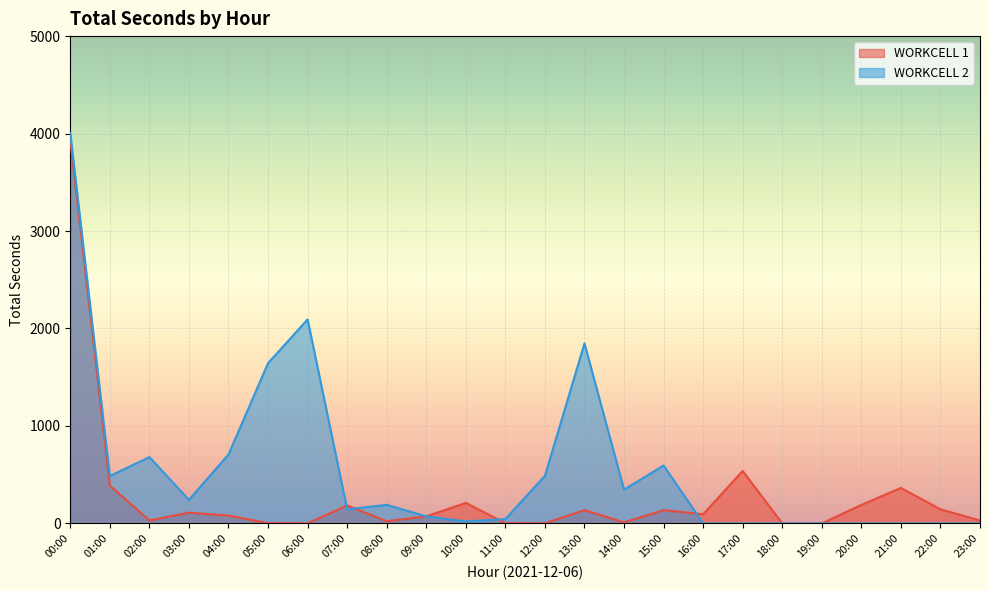

At which category is the sum across all series the highest?

00:00